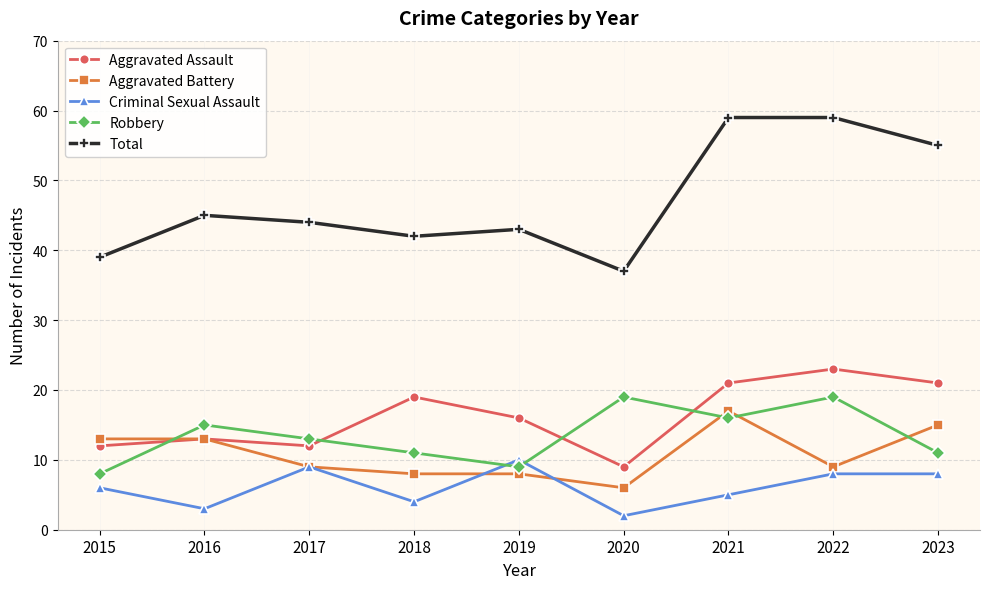

Between 2020 and 2021, which series saw the biggest shift?

Total